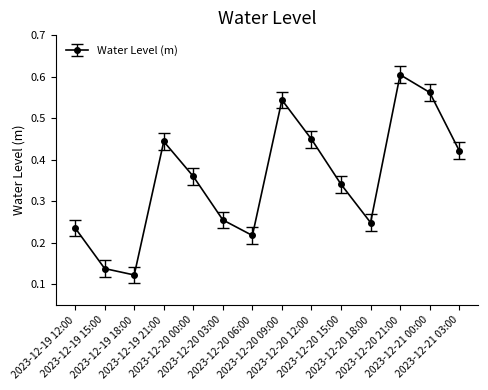

Does the chart display data point markers on the line(s)?

Yes